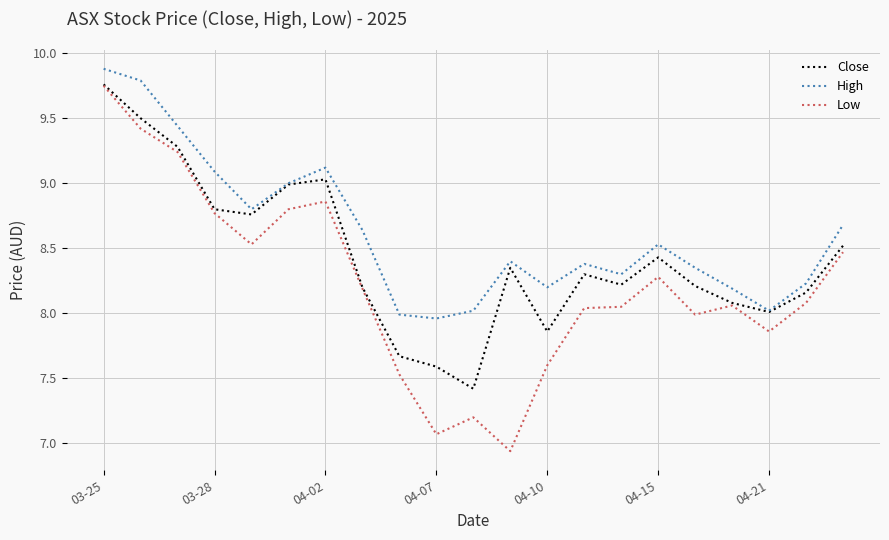

List the series in order of their overall mean, highest first.

High, Close, Low